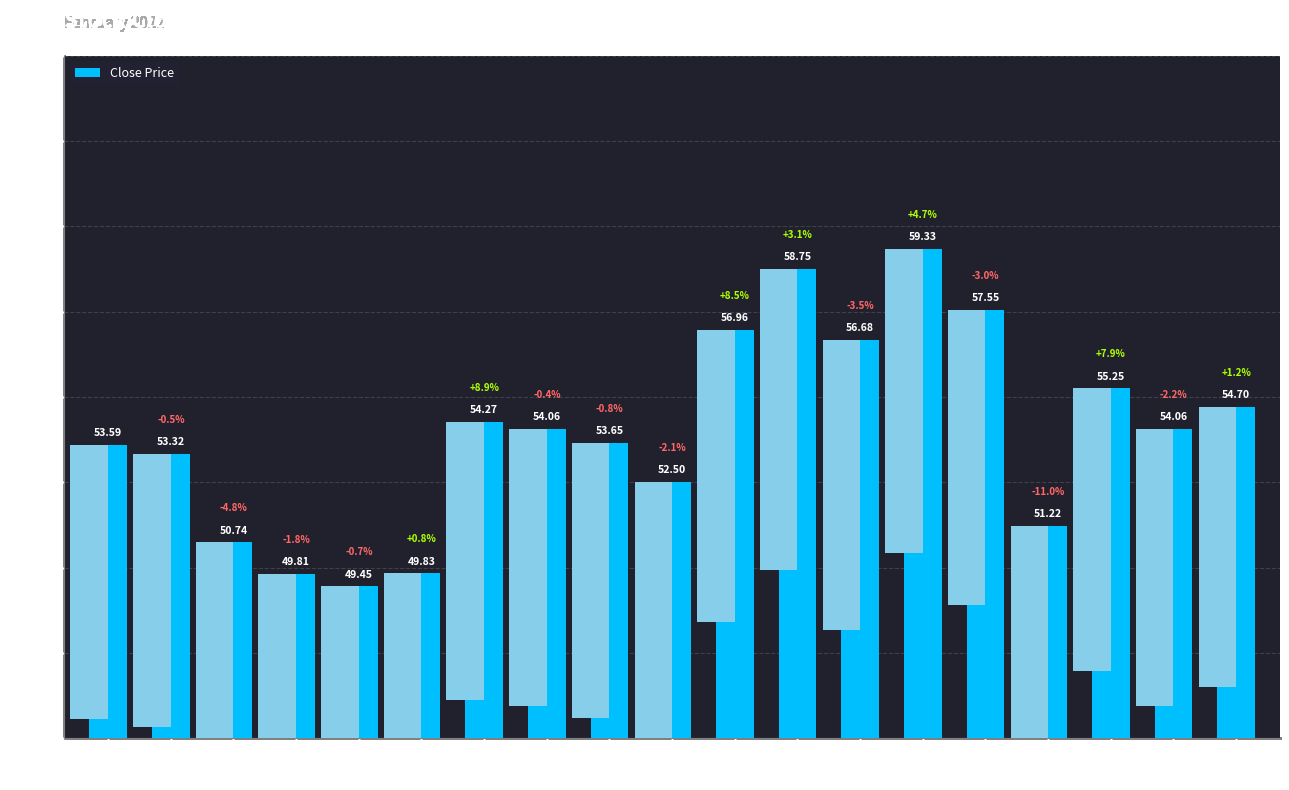

List the labels in order of value, largest first.

02-18, 02-16, 02-22, 02-15, 02-17, 02-24, 02-28, 02-09, 02-10, 02-25, 02-11, 02-01, 02-02, 02-14, 02-23, 02-03, 02-08, 02-04, 02-07